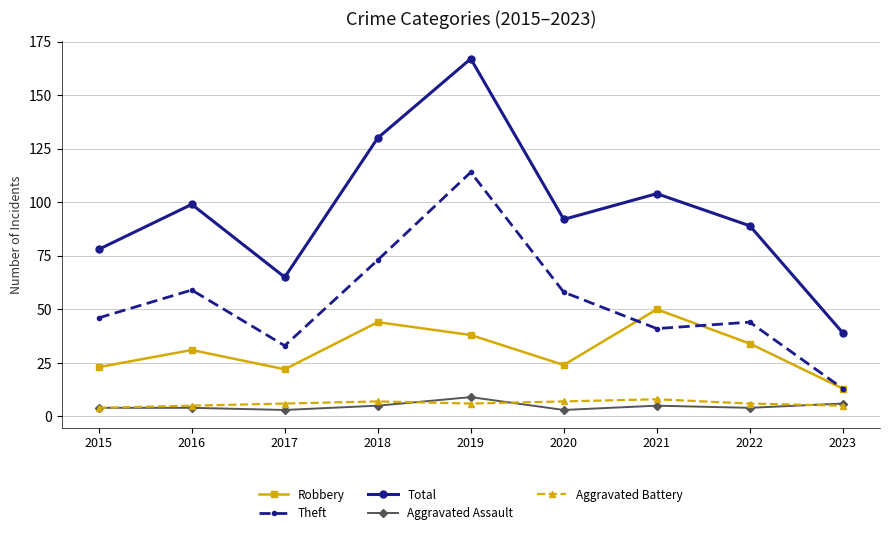

Which series has the largest total across all categories?

Total